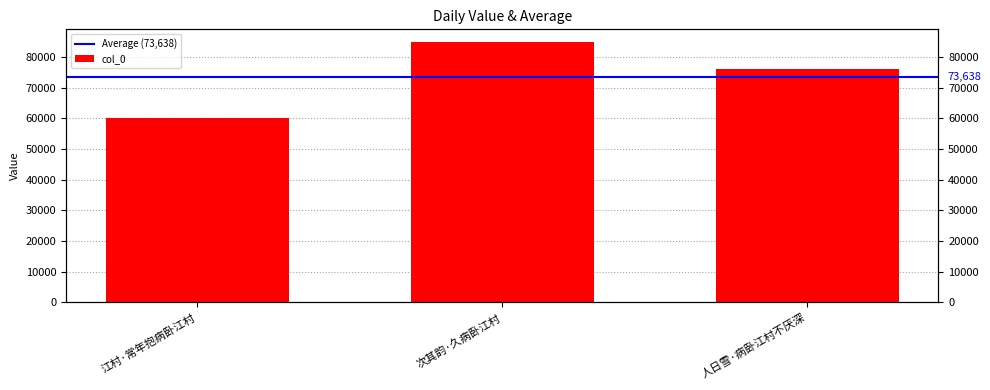

Approximately how many times larger is the value at 江村·常年抱病卧江村 compared to 次其韵·久病卧江村?

0.7